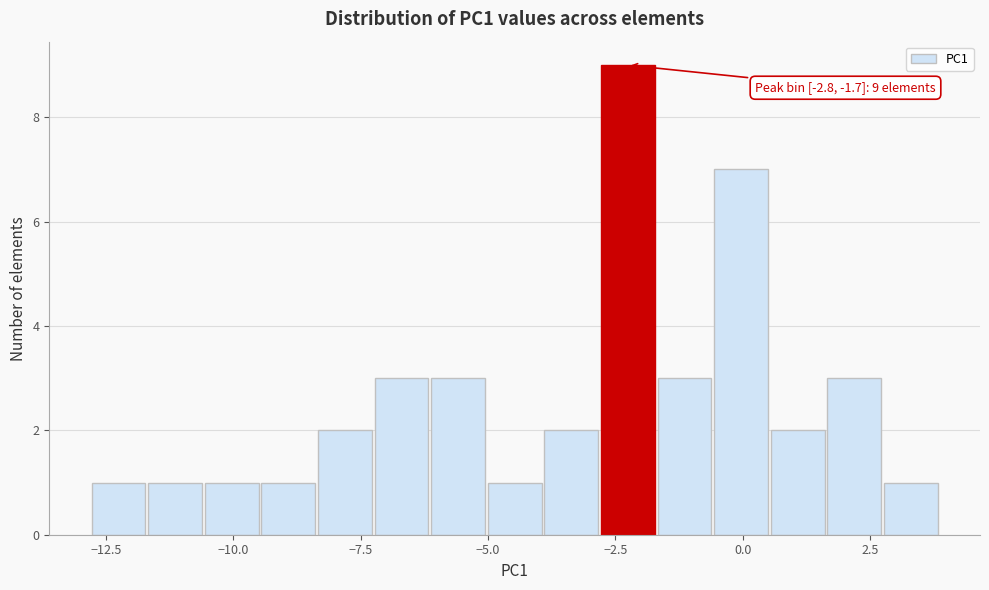

Around what value on the x-axis is the tallest bar? Give the approximate position of its centre, as read against the axis.

-2.5